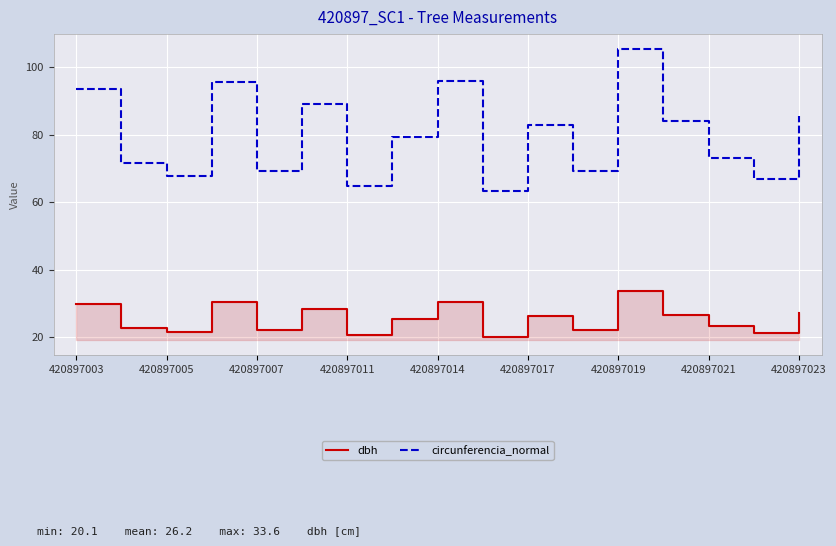

At which label does circunferencia_normal reach its peak?

420897019